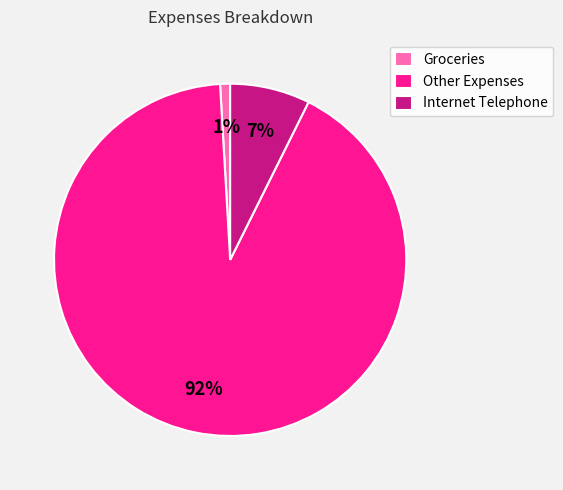

Is it true that Internet Telephone is 17% of the pie?

False